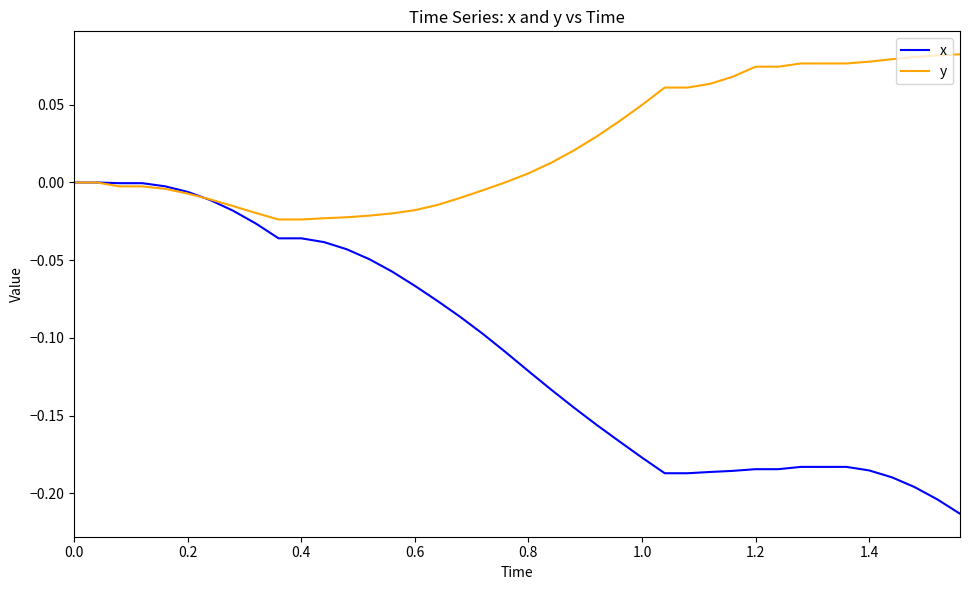

List the series in order of their overall mean, highest first.

y, x